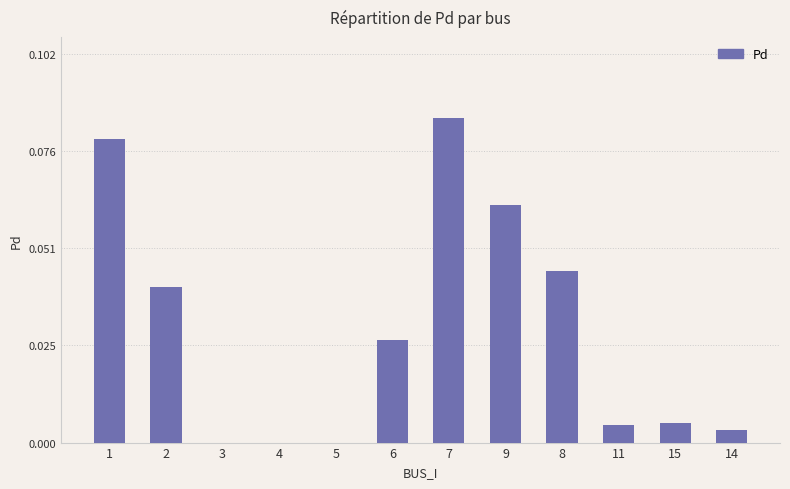

The value at 3 is 0.1. True or false?

False